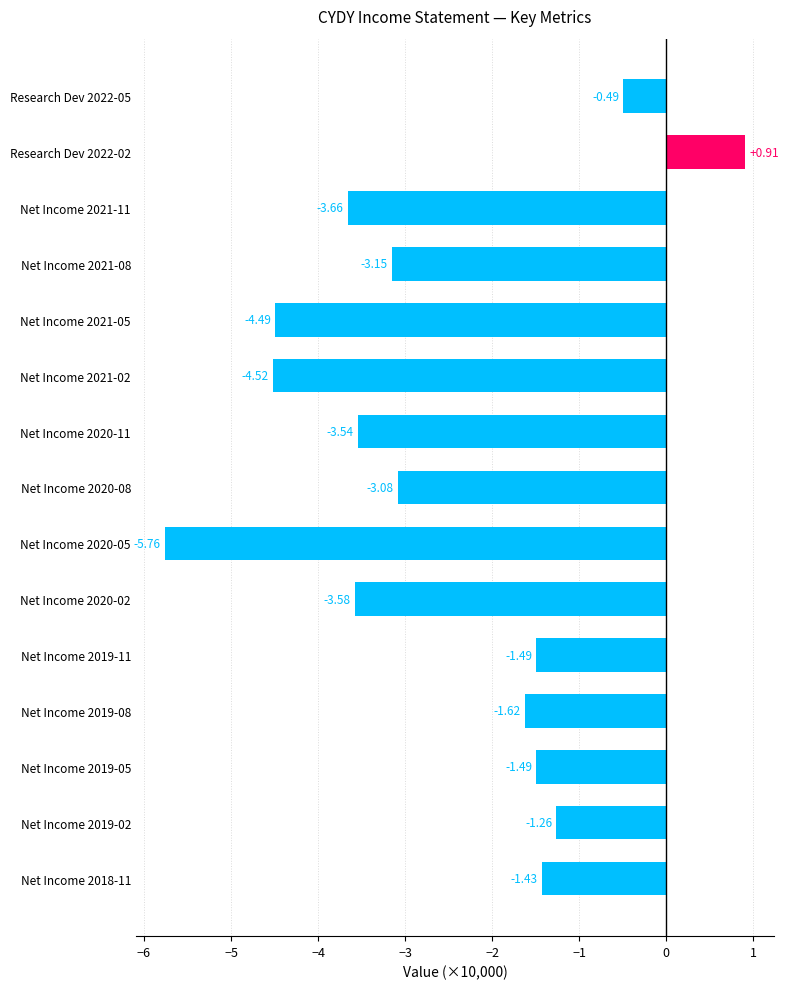

Between Net Income 2020-08 and Research Dev 2022-02, which is larger?

Research Dev 2022-02